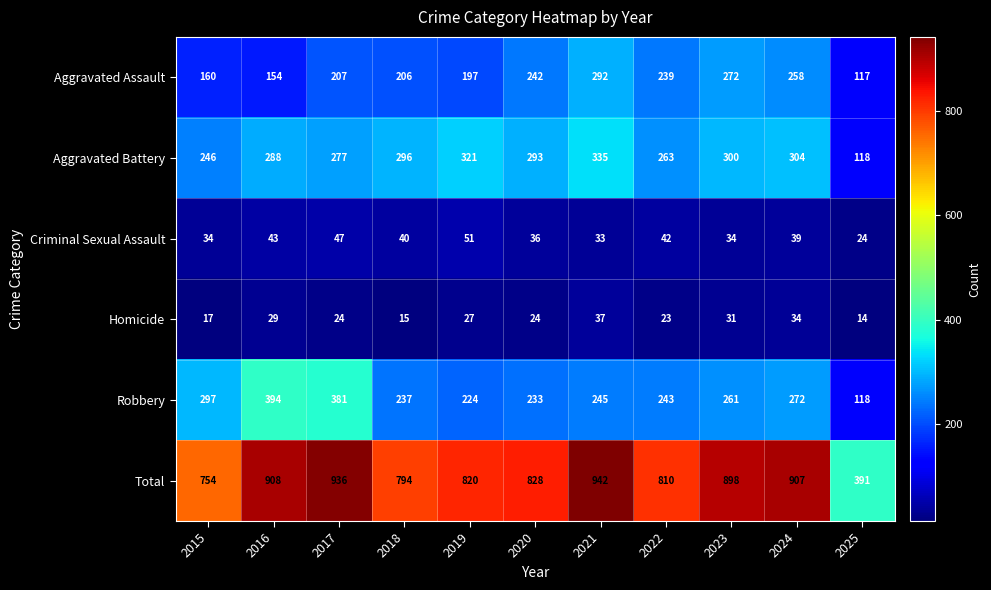

What is the maximum value shown in the chart?

942